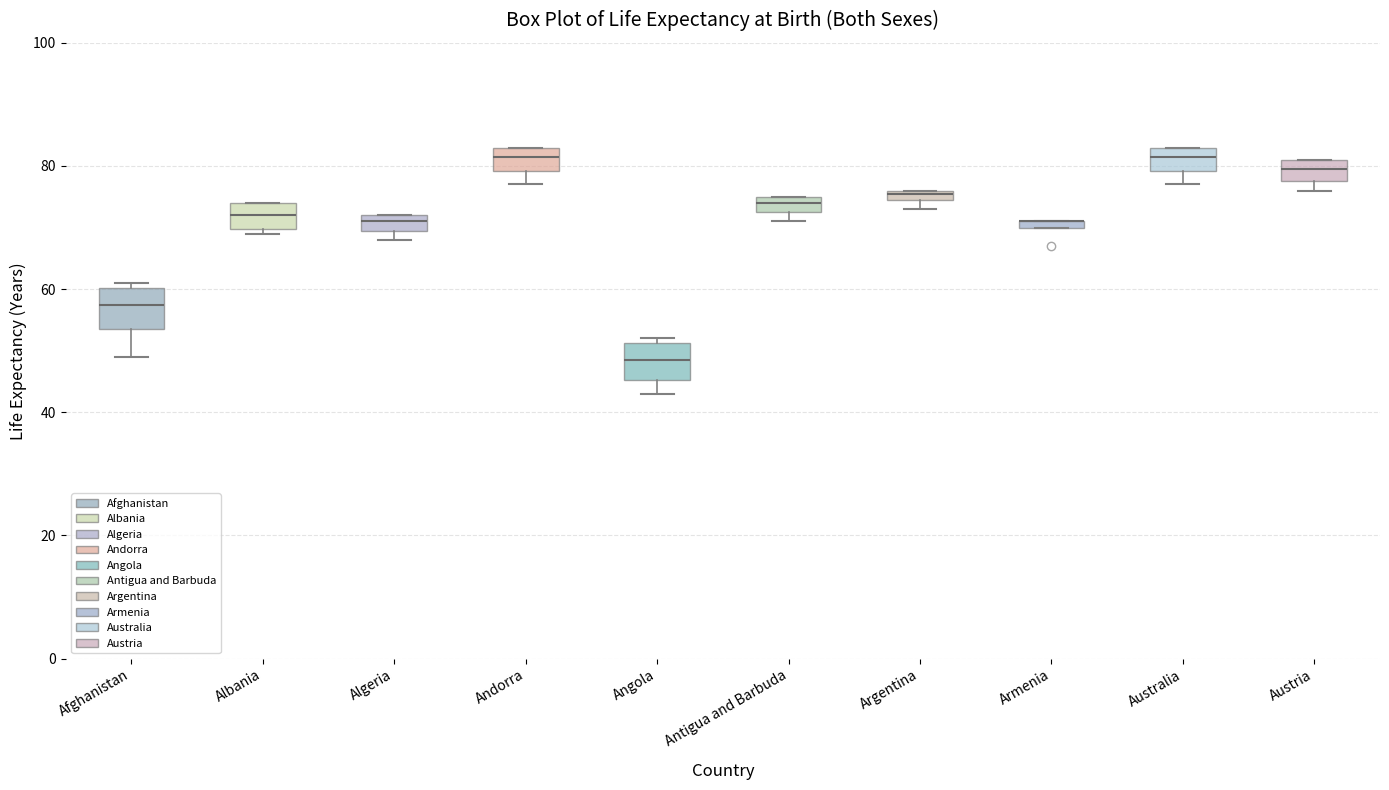

Where is the lower edge of the box for Andorra on the y-axis? The values are not printed on the chart, so give them approximately, as read against the axis.

80